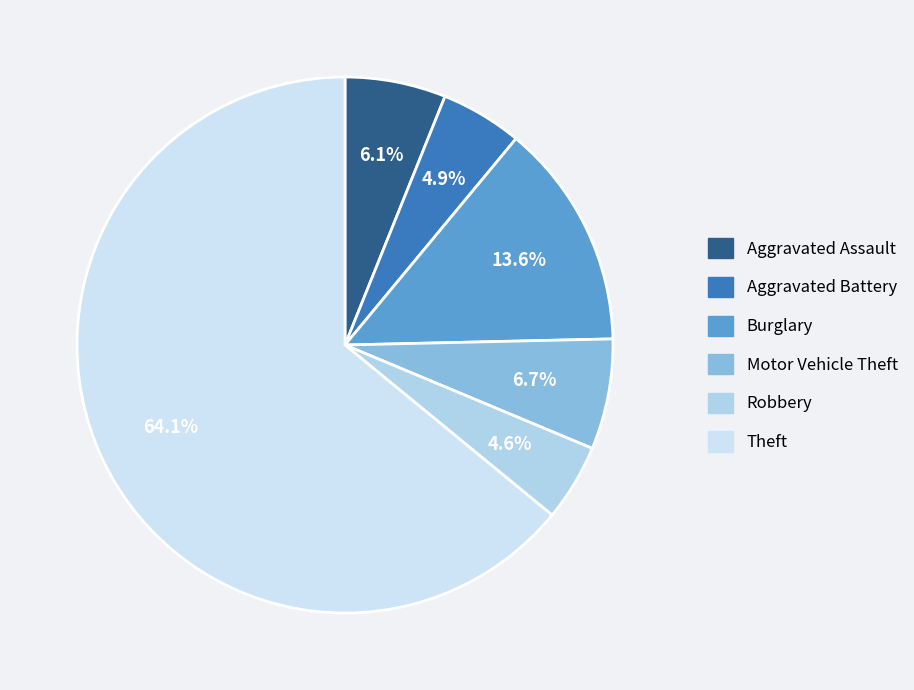

To the nearest percent, what percentage of the pie is Aggravated Battery?

5%